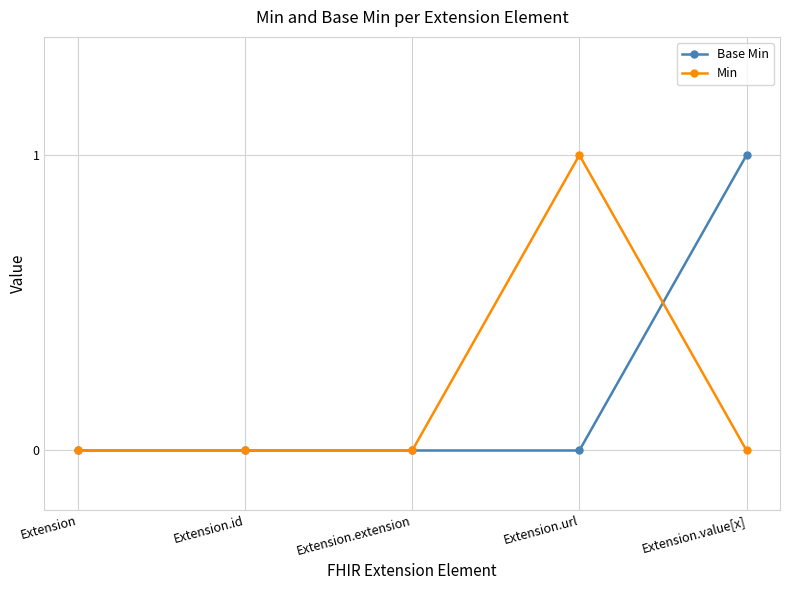

The value of Min at Extension.value[x] is 0. True or false?

True